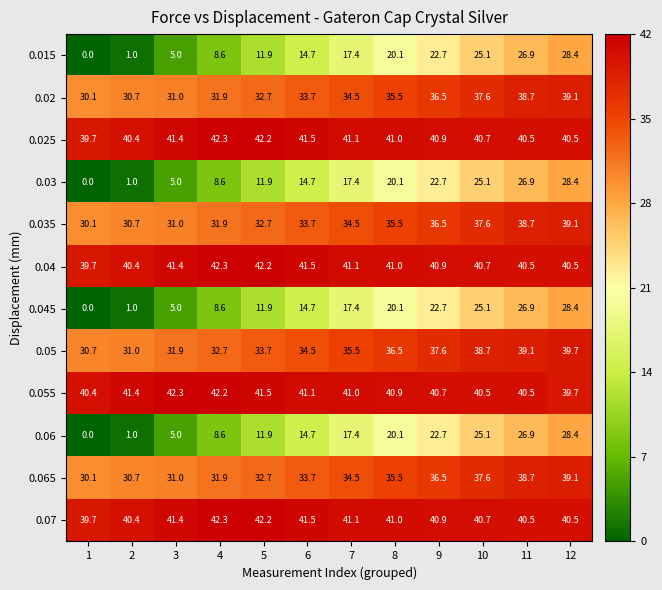

Which category has the highest value in the 0.045 series?

12